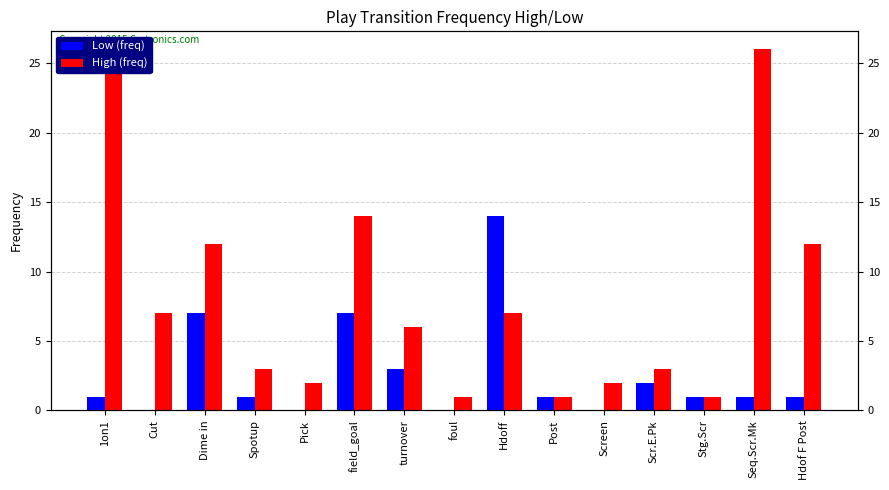

Reading left to right, extract all data points from this chart.

Low (freq): 1	0	7	1	0	7	3	0	14	1	0	2	1	1	1
High (freq): 26	7	12	3	2	14	6	1	7	1	2	3	1	26	12